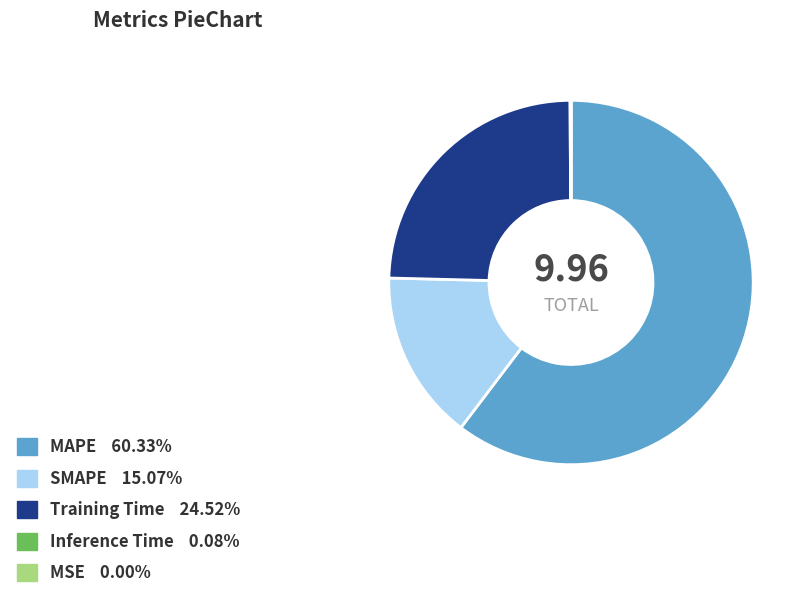

What is the largest slice in the pie chart?

MAPE